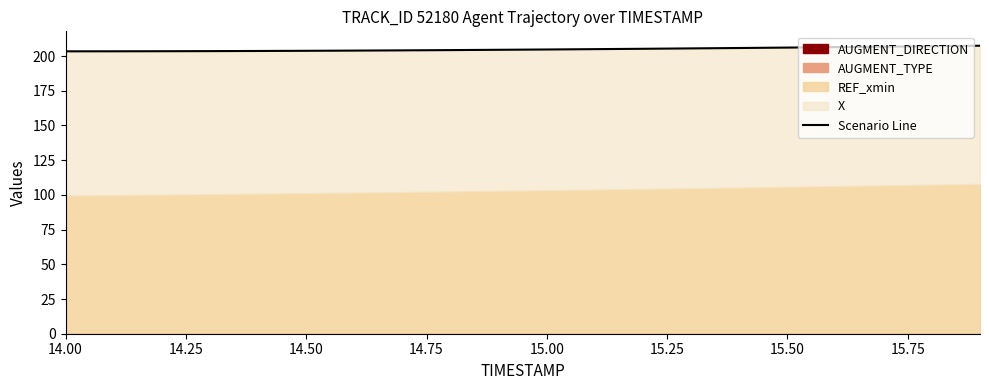

What is the smallest value displayed?

203.4